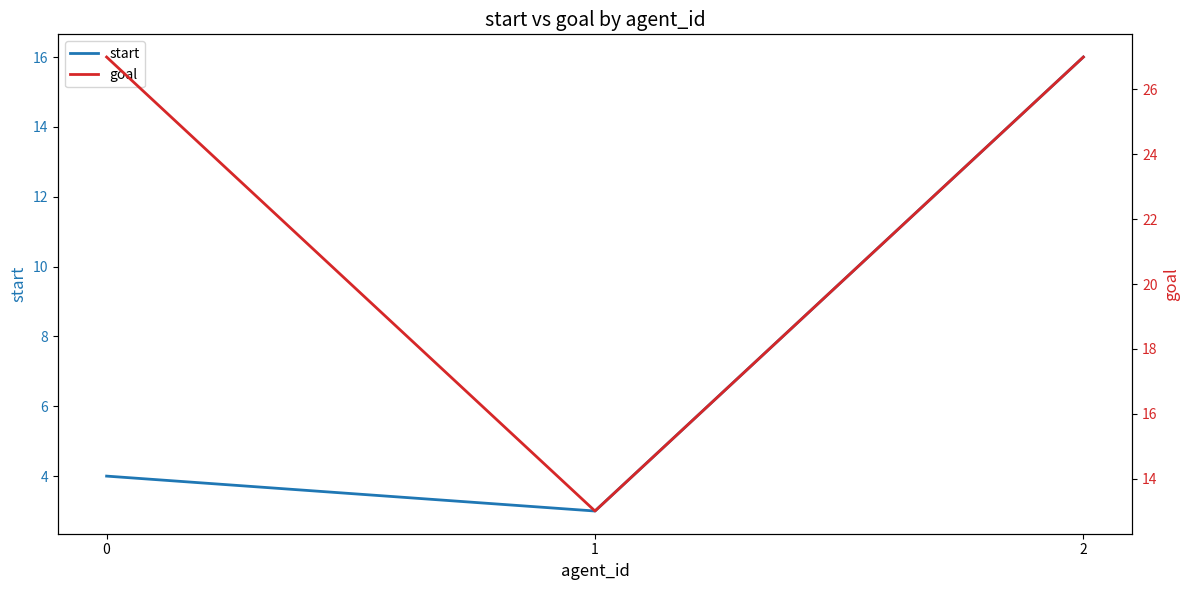

Reading left to right, list all the values displayed in this chart.

start: 4	3	16
goal: 27	13	27